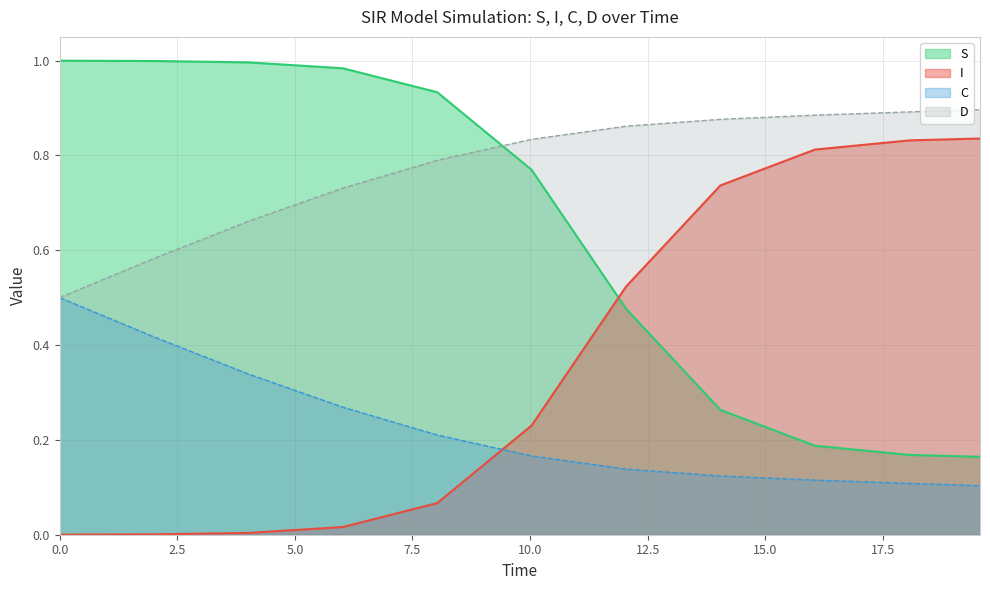

Which series ends up on top after the final intersection of D and S?

D